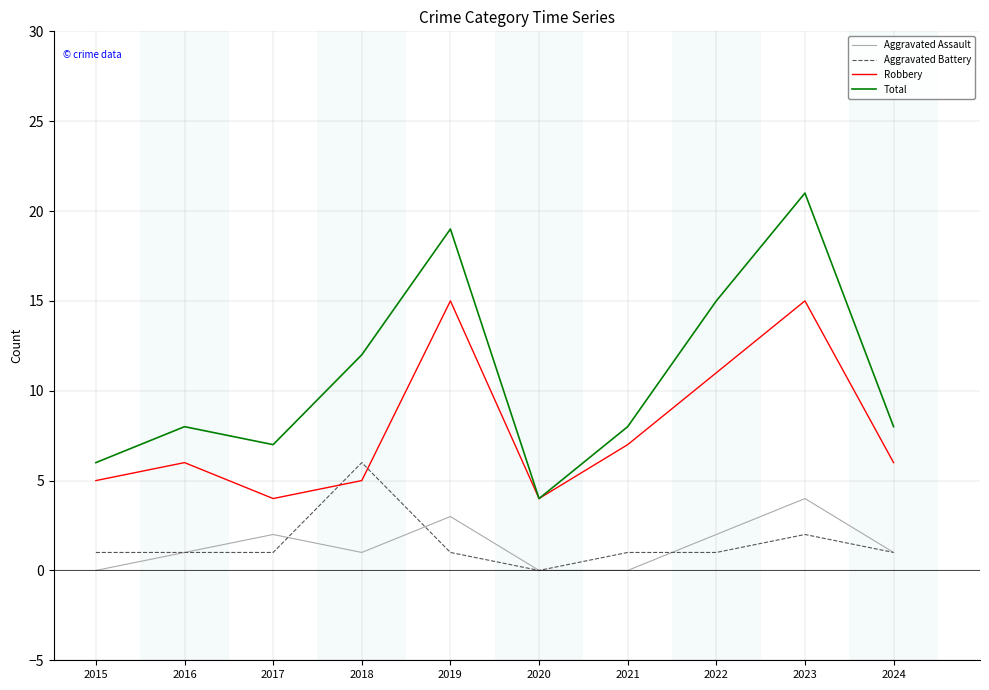

What is the difference between the highest and lowest values at 2020?

4